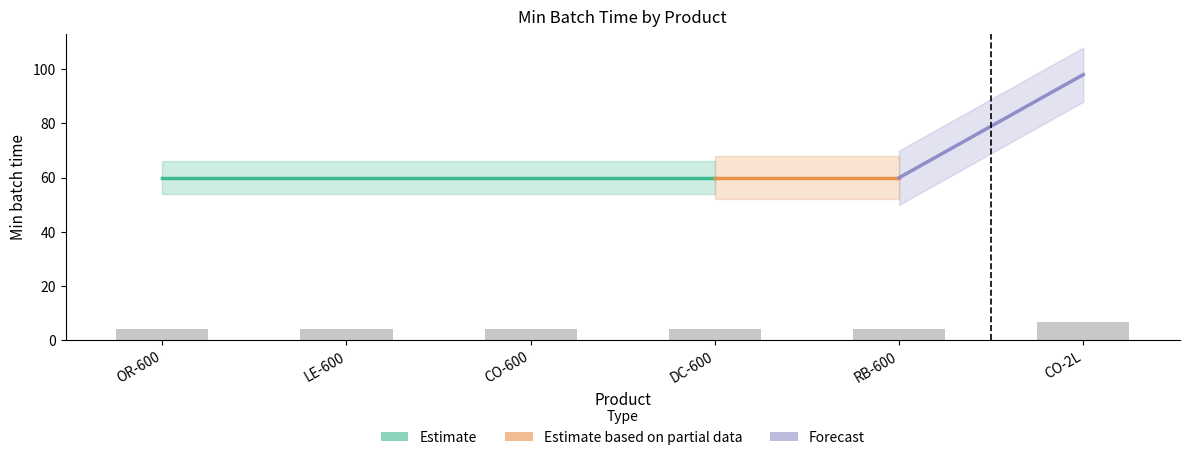

Between CO-2L and OR-600, which is larger?

CO-2L